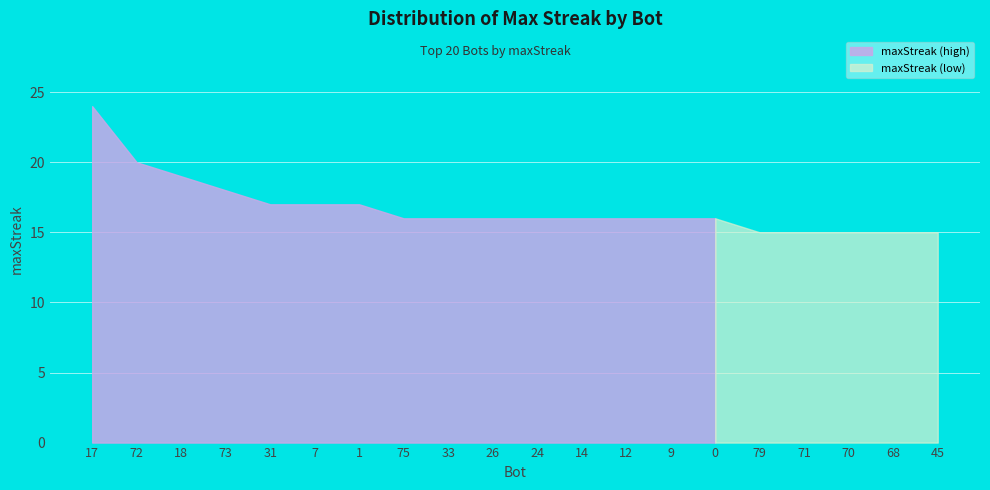

Reading left to right, what are all the values shown in this chart?

17=24	72=20	18=19	73=18	31=17	7=17	1=17	75=16	33=16	26=16	24=16	14=16	12=16	9=16	0=16	79=15	71=15	70=15	68=15	45=15